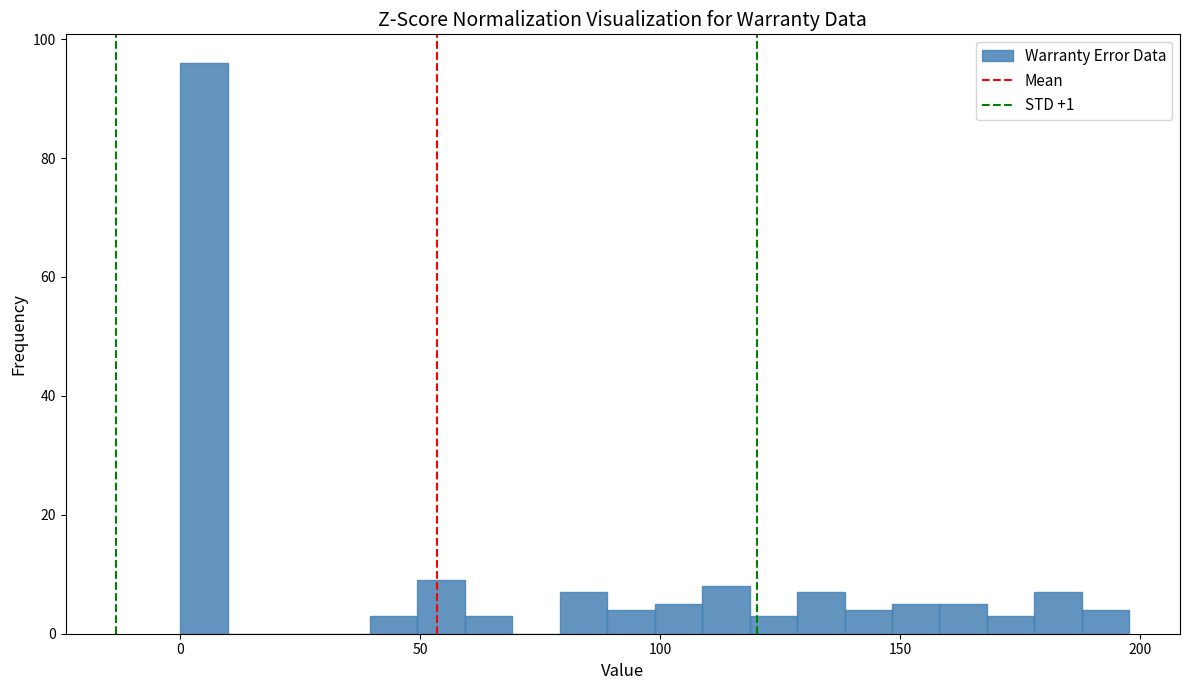

Read against the x-axis, roughly where is the centre of the tallest bar?

5